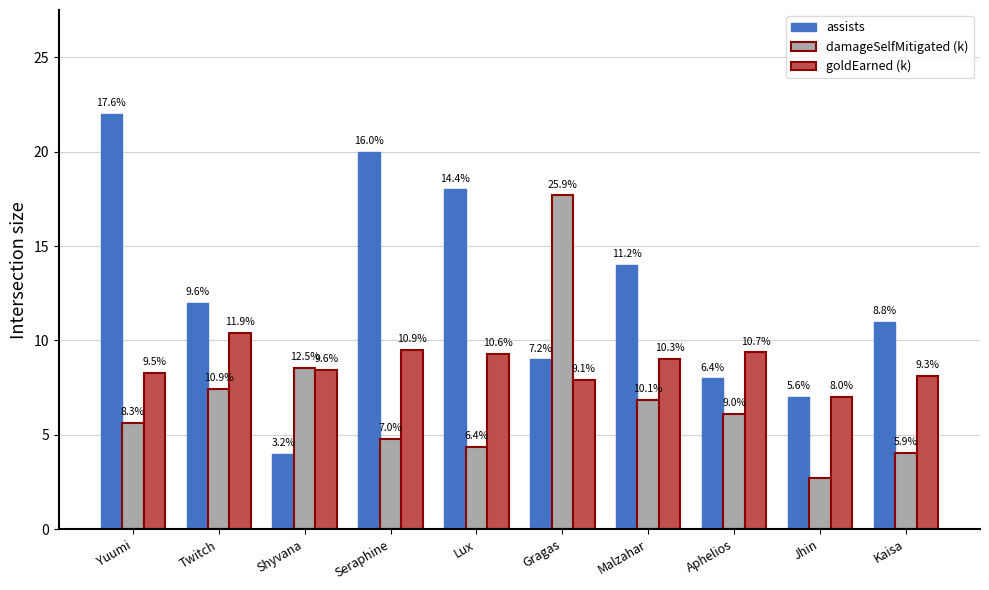

How many groups of bars are there?

10